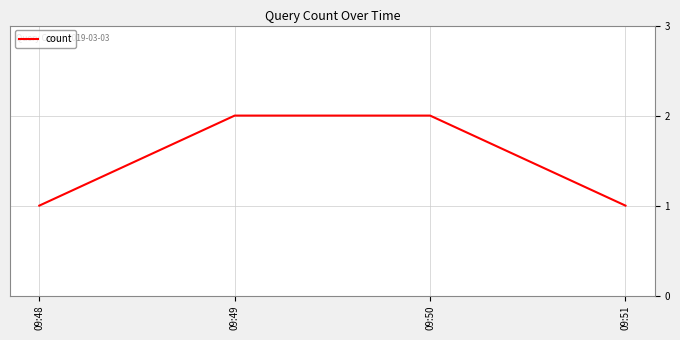

Reading right to left, transcribe all the data shown in this chart.

1	2	2	1